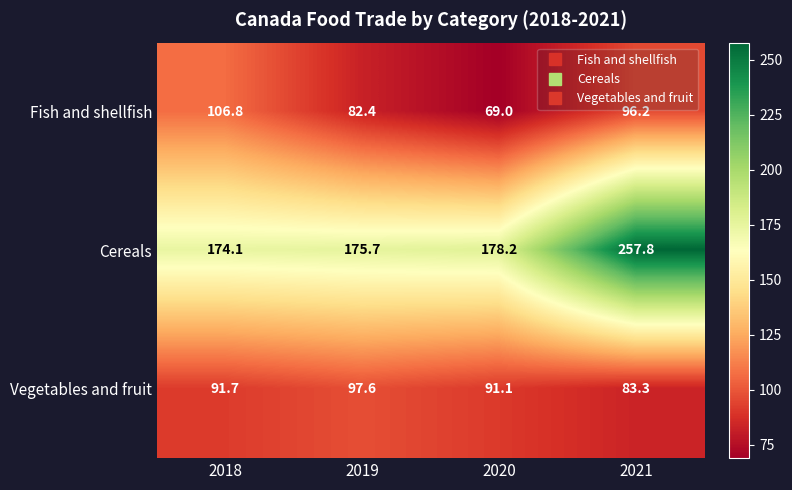

Reading left to right, transcribe all the data shown in this chart.

Fish and shellfish: 2018=106.8	2019=82.4	2020=69.0	2021=96.2
Cereals: 2018=174.1	2019=175.7	2020=178.2	2021=257.8
Vegetables and fruit: 2018=91.7	2019=97.6	2020=91.1	2021=83.3